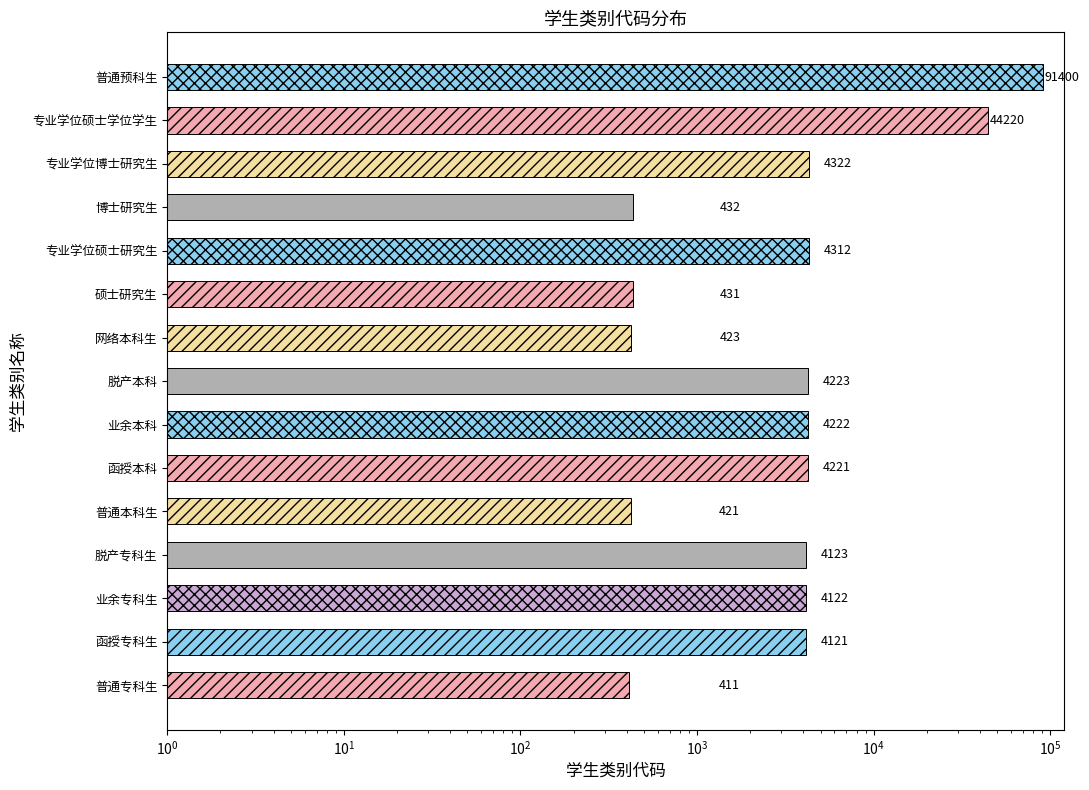

What is the value of the 11th bar from the left?

4312